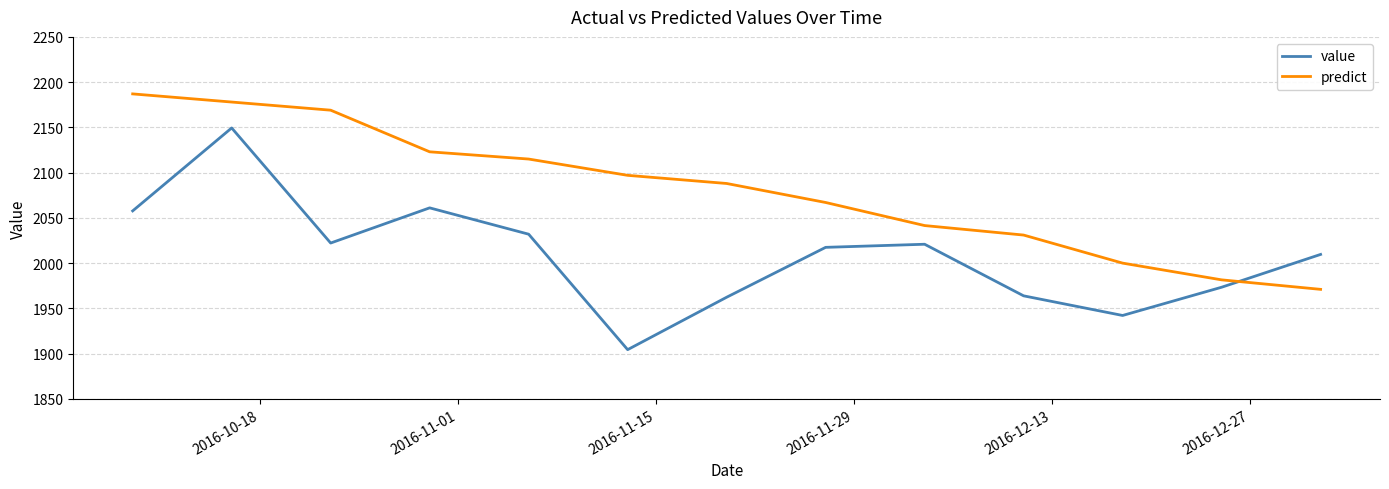

At how many categories does at least one series exceed 1914?

13